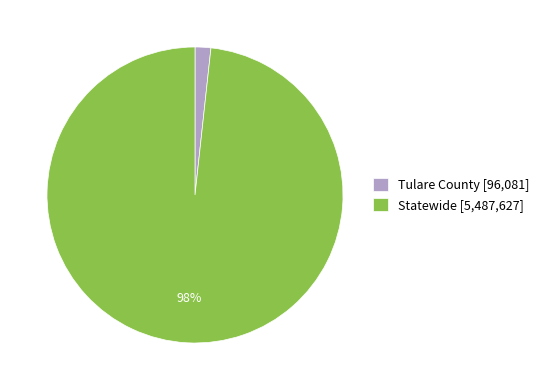

Which slice is the largest?

Statewide